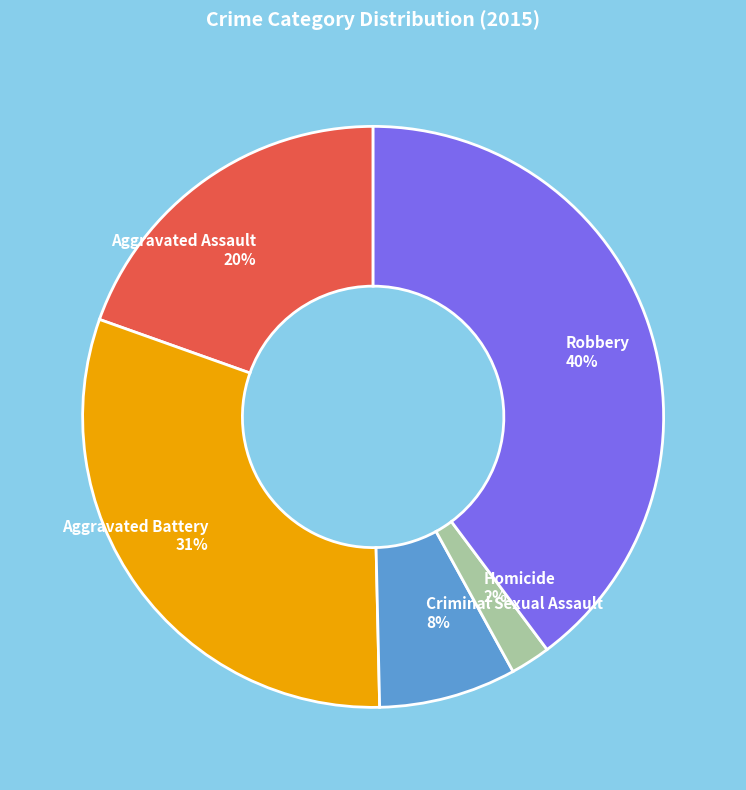

Which category has the smallest portion of the pie?

Homicide